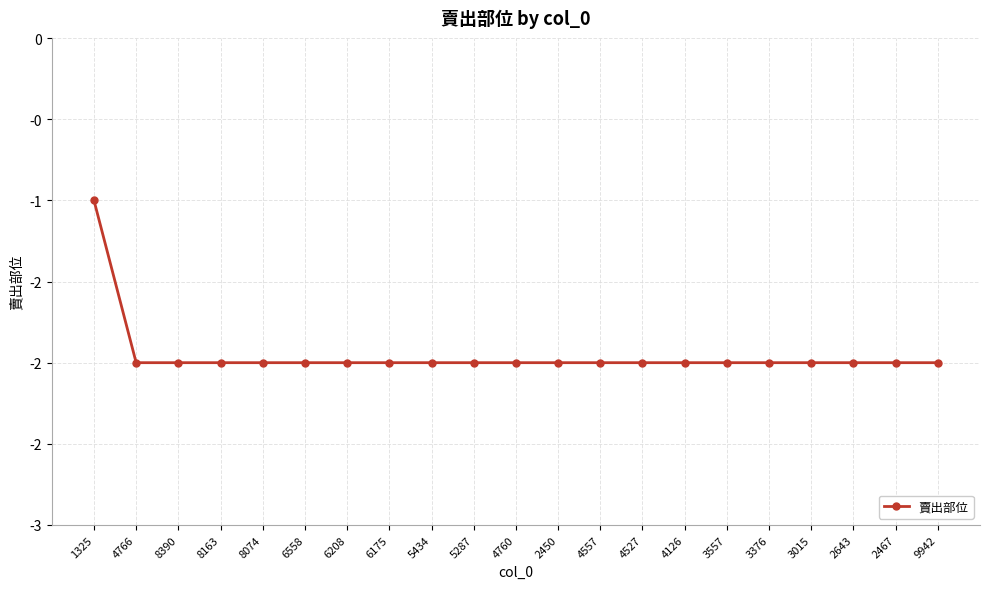

What is the label of the 9th point from the right?

4557